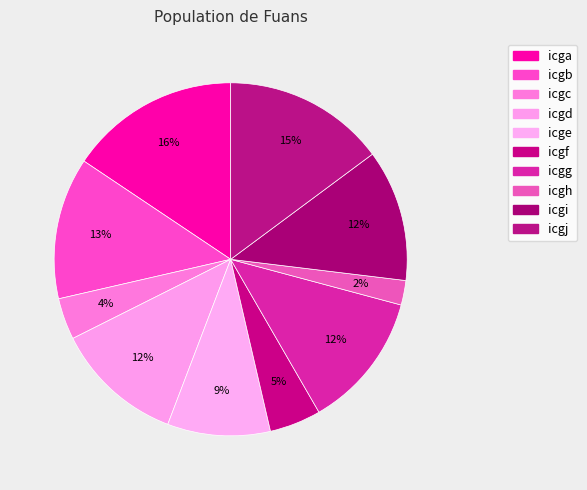

Combined, do icgc and icgd account for over 50%?

No